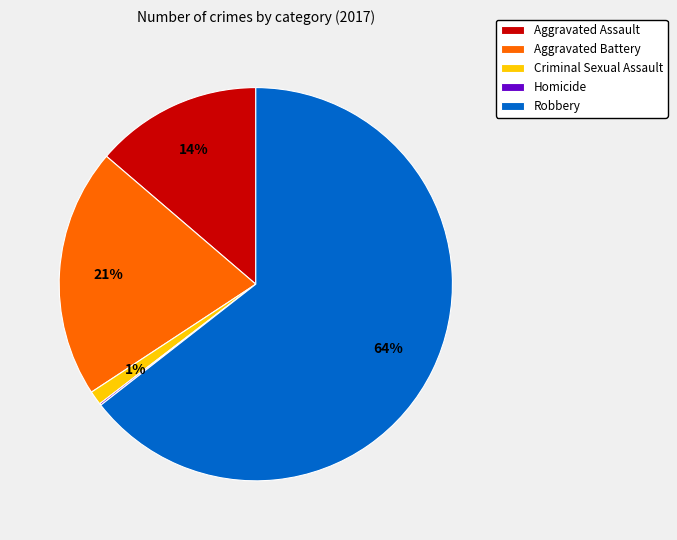

The Criminal Sexual Assault slice represents 1% of the pie. True or false?

True